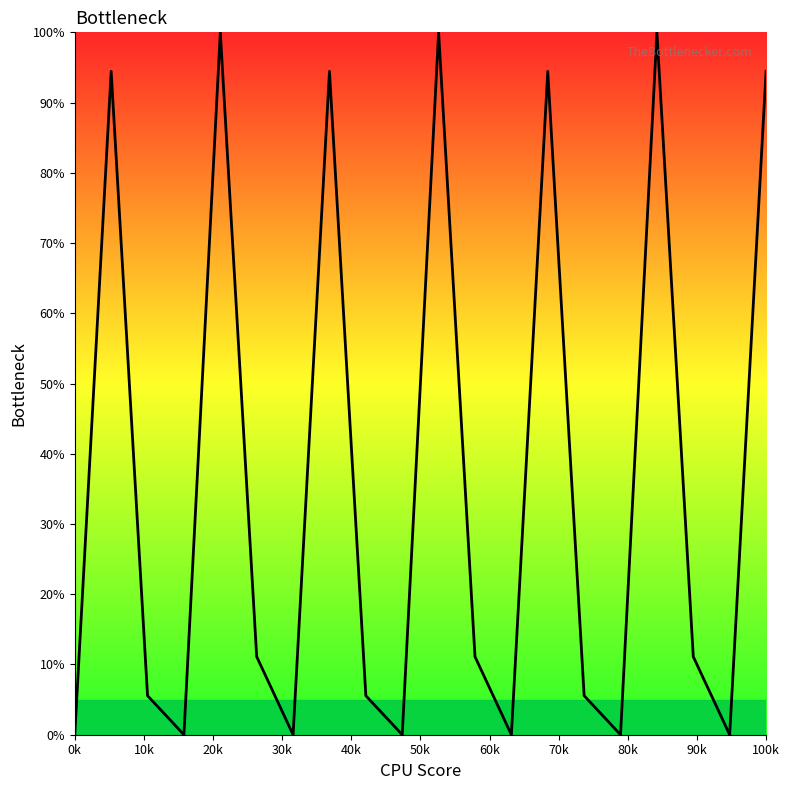

What is the difference between the maximum and minimum values?

100.0